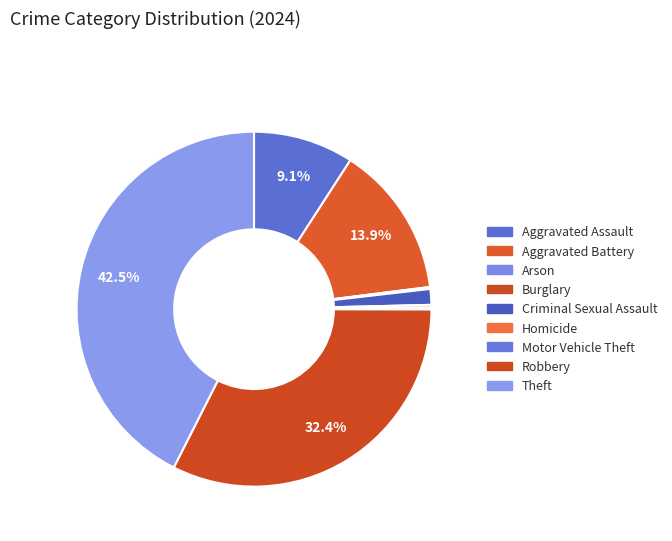

Is Aggravated Battery the majority of the pie?

No